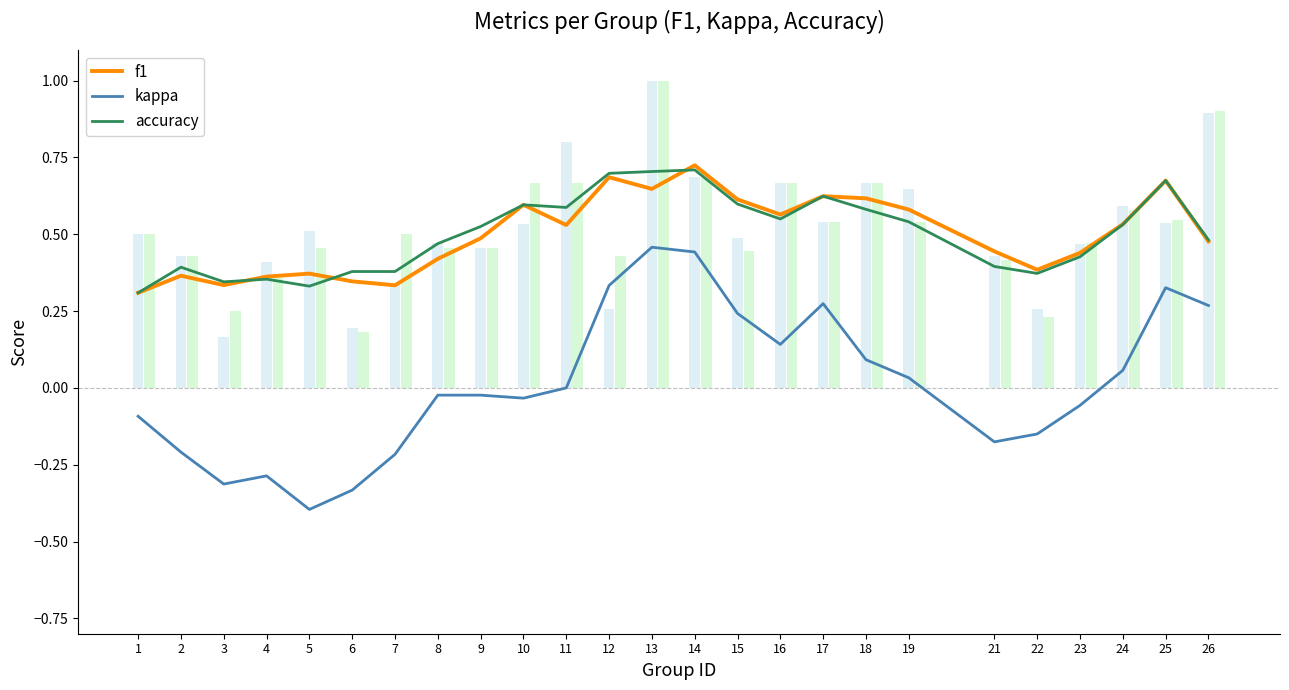

Which label corresponds to the smallest value in the chart?

5